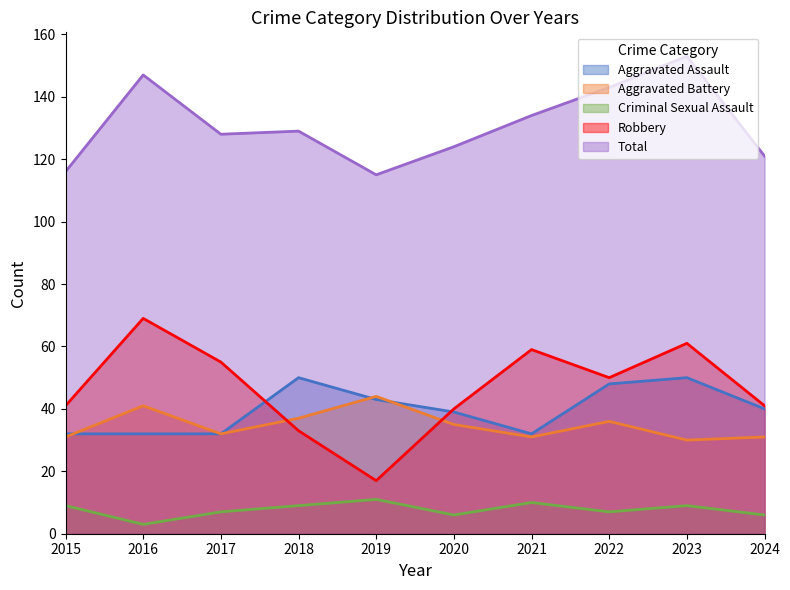

What is the value of the Total point at the 5th from the left?

115